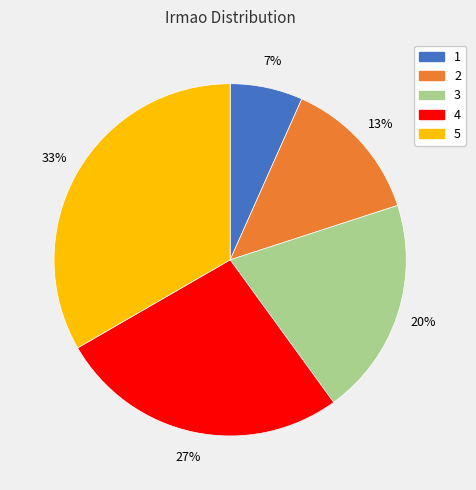

Rank the categories by value from lowest to highest.

1, 2, 3, 4, 5